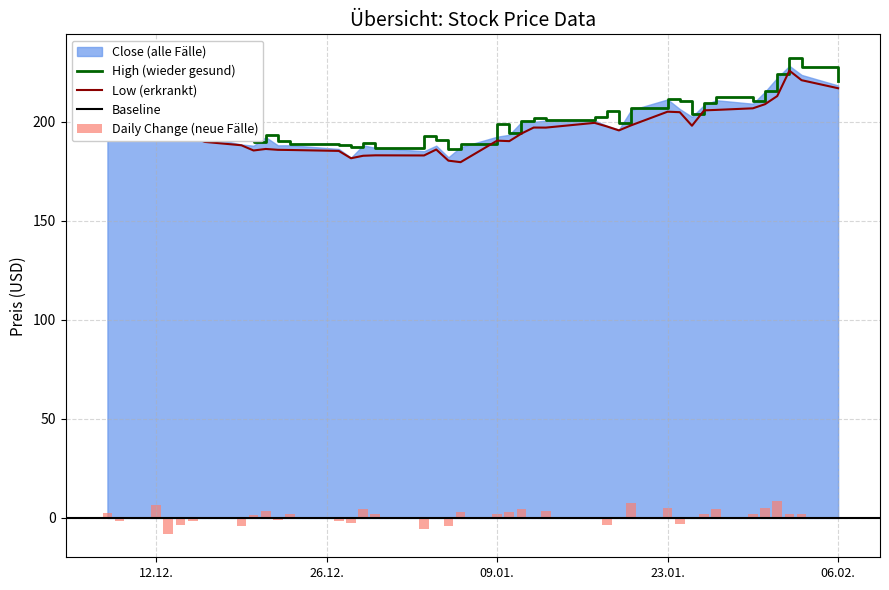

What is the maximum value for High (wieder gesund)?

232.2